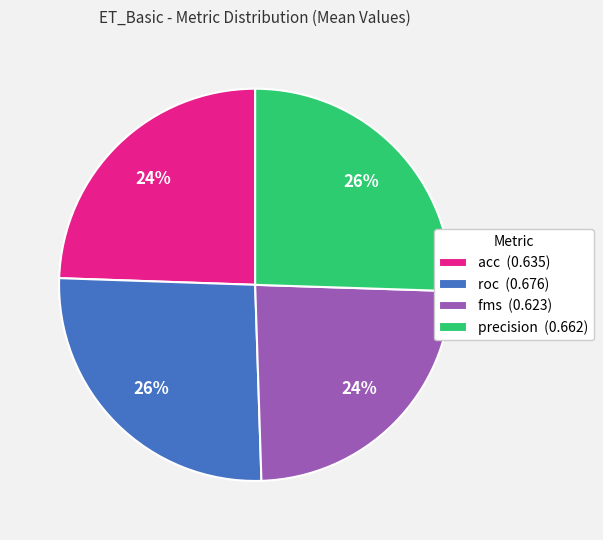

Does fms (0.623) represent more than half of the total?

No